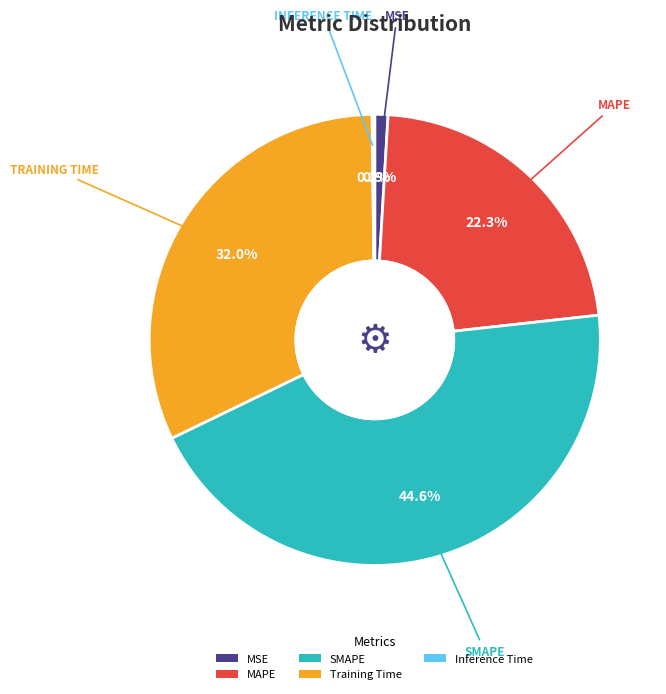

To the nearest percent, what is the average slice percentage?

20%